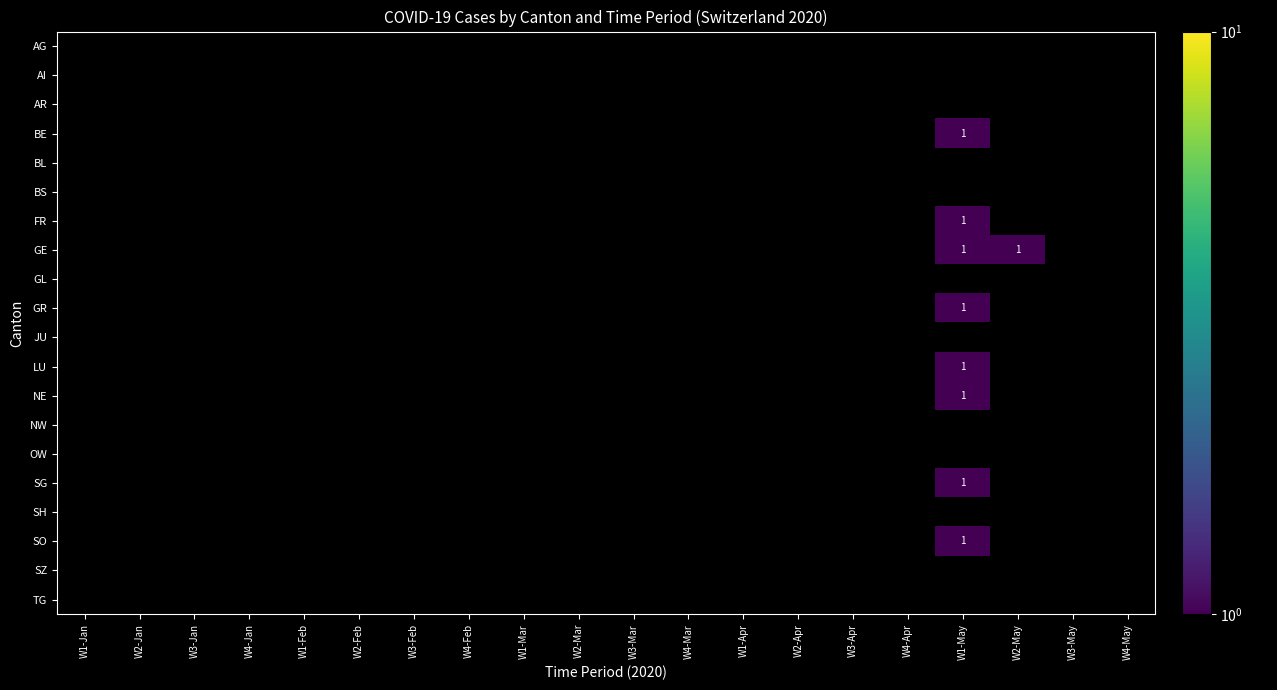

Is the value of SG at W2-May greater than the value of SO at W2-Feb?

No